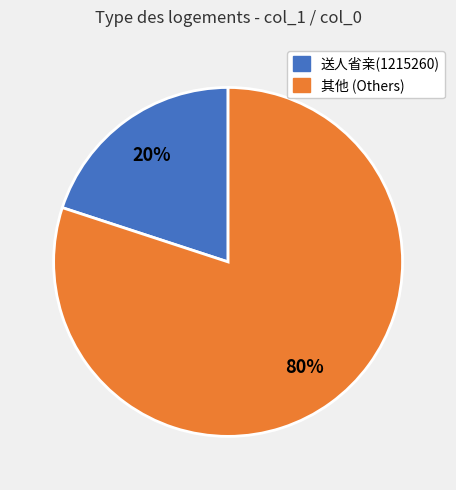

To the nearest percent, what is the average slice percentage?

50%